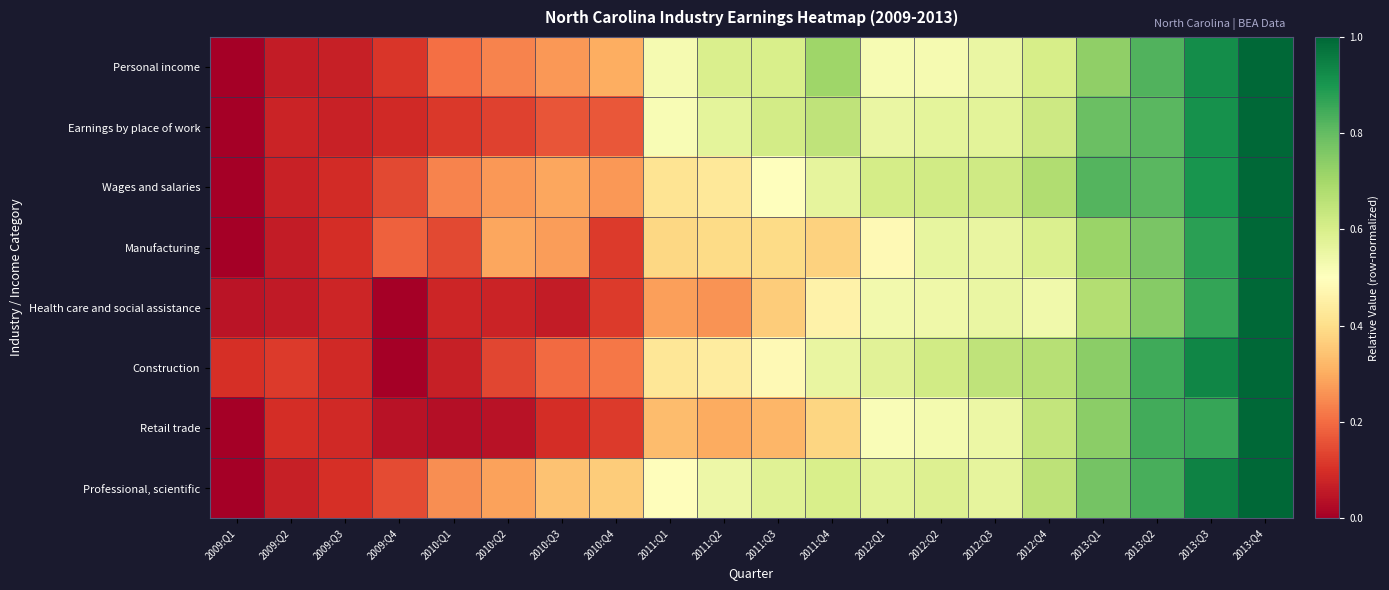

Reading left to right, transcribe all the data shown in this chart.

Personal income: 2009:Q1=0.0	2009:Q2=0.1	2009:Q3=0.1	2009:Q4=0.1	2010:Q1=0.2	2010:Q2=0.2	2010:Q3=0.3	2010:Q4=0.3	2011:Q1=0.5	2011:Q2=0.6	2011:Q3=0.6	2011:Q4=0.7	2012:Q1=0.5	2012:Q2=0.5	2012:Q3=0.6	2012:Q4=0.6	2013:Q1=0.7	2013:Q2=0.8	2013:Q3=0.9	2013:Q4=1.0
Earnings by place of work: 2009:Q1=0.0	2009:Q2=0.1	2009:Q3=0.1	2009:Q4=0.1	2010:Q1=0.1	2010:Q2=0.1	2010:Q3=0.2	2010:Q4=0.2	2011:Q1=0.5	2011:Q2=0.6	2011:Q3=0.6	2011:Q4=0.7	2012:Q1=0.6	2012:Q2=0.6	2012:Q3=0.6	2012:Q4=0.6	2013:Q1=0.8	2013:Q2=0.8	2013:Q3=0.9	2013:Q4=1.0
Wages and salaries: 2009:Q1=0.0	2009:Q2=0.1	2009:Q3=0.1	2009:Q4=0.1	2010:Q1=0.2	2010:Q2=0.3	2010:Q3=0.3	2010:Q4=0.3	2011:Q1=0.4	2011:Q2=0.4	2011:Q3=0.5	2011:Q4=0.6	2012:Q1=0.6	2012:Q2=0.6	2012:Q3=0.6	2012:Q4=0.7	2013:Q1=0.8	2013:Q2=0.8	2013:Q3=0.9	2013:Q4=1.0
Manufacturing: 2009:Q1=0.0	2009:Q2=0.1	2009:Q3=0.1	2009:Q4=0.2	2010:Q1=0.1	2010:Q2=0.3	2010:Q3=0.3	2010:Q4=0.1	2011:Q1=0.4	2011:Q2=0.4	2011:Q3=0.4	2011:Q4=0.4	2012:Q1=0.5	2012:Q2=0.6	2012:Q3=0.6	2012:Q4=0.6	2013:Q1=0.7	2013:Q2=0.8	2013:Q3=0.9	2013:Q4=1.0
Health care and social assistance: 2009:Q1=0.0	2009:Q2=0.1	2009:Q3=0.1	2009:Q4=0.0	2010:Q1=0.1	2010:Q2=0.1	2010:Q3=0.1	2010:Q4=0.1	2011:Q1=0.3	2011:Q2=0.3	2011:Q3=0.4	2011:Q4=0.5	2012:Q1=0.5	2012:Q2=0.5	2012:Q3=0.6	2012:Q4=0.5	2013:Q1=0.7	2013:Q2=0.7	2013:Q3=0.9	2013:Q4=1.0
Construction: 2009:Q1=0.1	2009:Q2=0.1	2009:Q3=0.1	2009:Q4=0.0	2010:Q1=0.1	2010:Q2=0.1	2010:Q3=0.2	2010:Q4=0.2	2011:Q1=0.4	2011:Q2=0.4	2011:Q3=0.5	2011:Q4=0.6	2012:Q1=0.6	2012:Q2=0.6	2012:Q3=0.7	2012:Q4=0.7	2013:Q1=0.7	2013:Q2=0.8	2013:Q3=0.9	2013:Q4=1.0
Retail trade: 2009:Q1=0.0	2009:Q2=0.1	2009:Q3=0.1	2009:Q4=0.0	2010:Q1=0.0	2010:Q2=0.0	2010:Q3=0.1	2010:Q4=0.1	2011:Q1=0.3	2011:Q2=0.3	2011:Q3=0.3	2011:Q4=0.4	2012:Q1=0.5	2012:Q2=0.5	2012:Q3=0.6	2012:Q4=0.6	2013:Q1=0.7	2013:Q2=0.8	2013:Q3=0.9	2013:Q4=1.0
Professional, scientific: 2009:Q1=0.0	2009:Q2=0.1	2009:Q3=0.1	2009:Q4=0.1	2010:Q1=0.3	2010:Q2=0.3	2010:Q3=0.3	2010:Q4=0.4	2011:Q1=0.5	2011:Q2=0.5	2011:Q3=0.6	2011:Q4=0.6	2012:Q1=0.6	2012:Q2=0.6	2012:Q3=0.6	2012:Q4=0.7	2013:Q1=0.8	2013:Q2=0.8	2013:Q3=0.9	2013:Q4=1.0